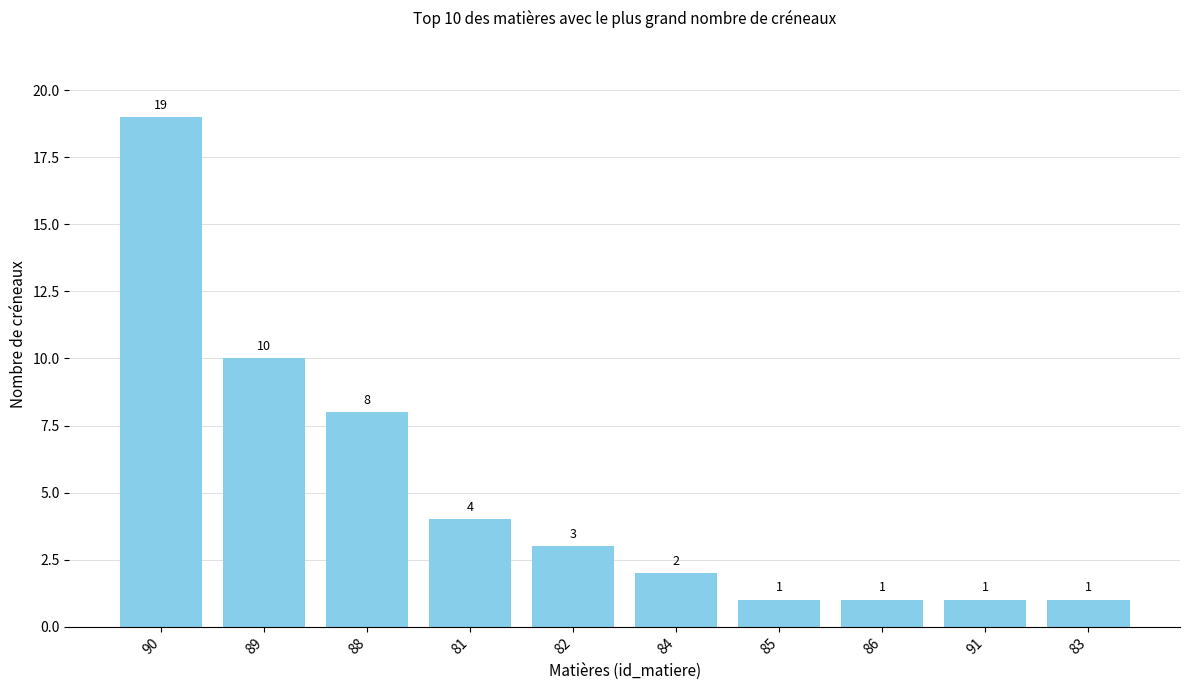

Where does the data first go above 3?

90